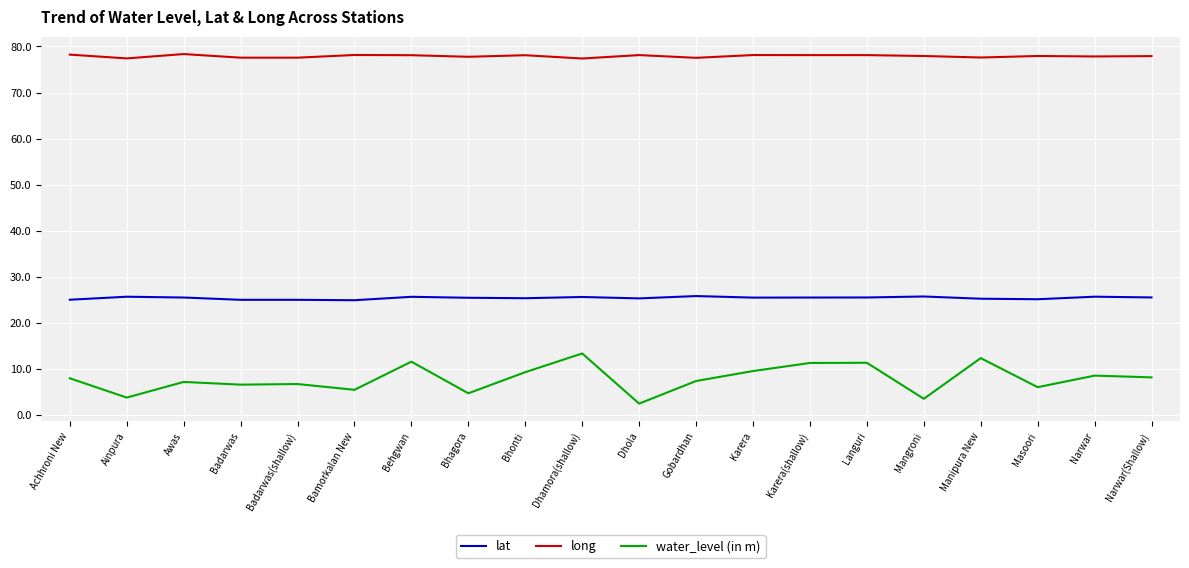

Is it true that lat equals 37.6 at Manipura New?

False